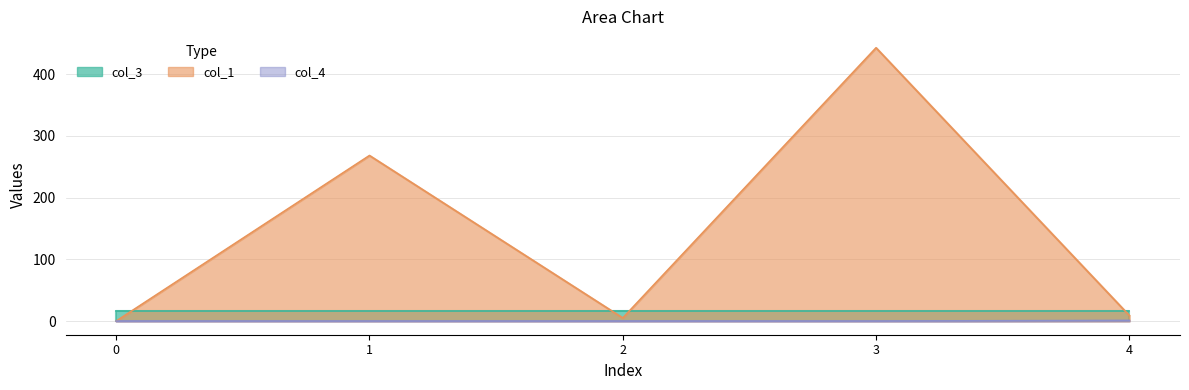

True or false: col_4 and col_1 cross at least once.

False